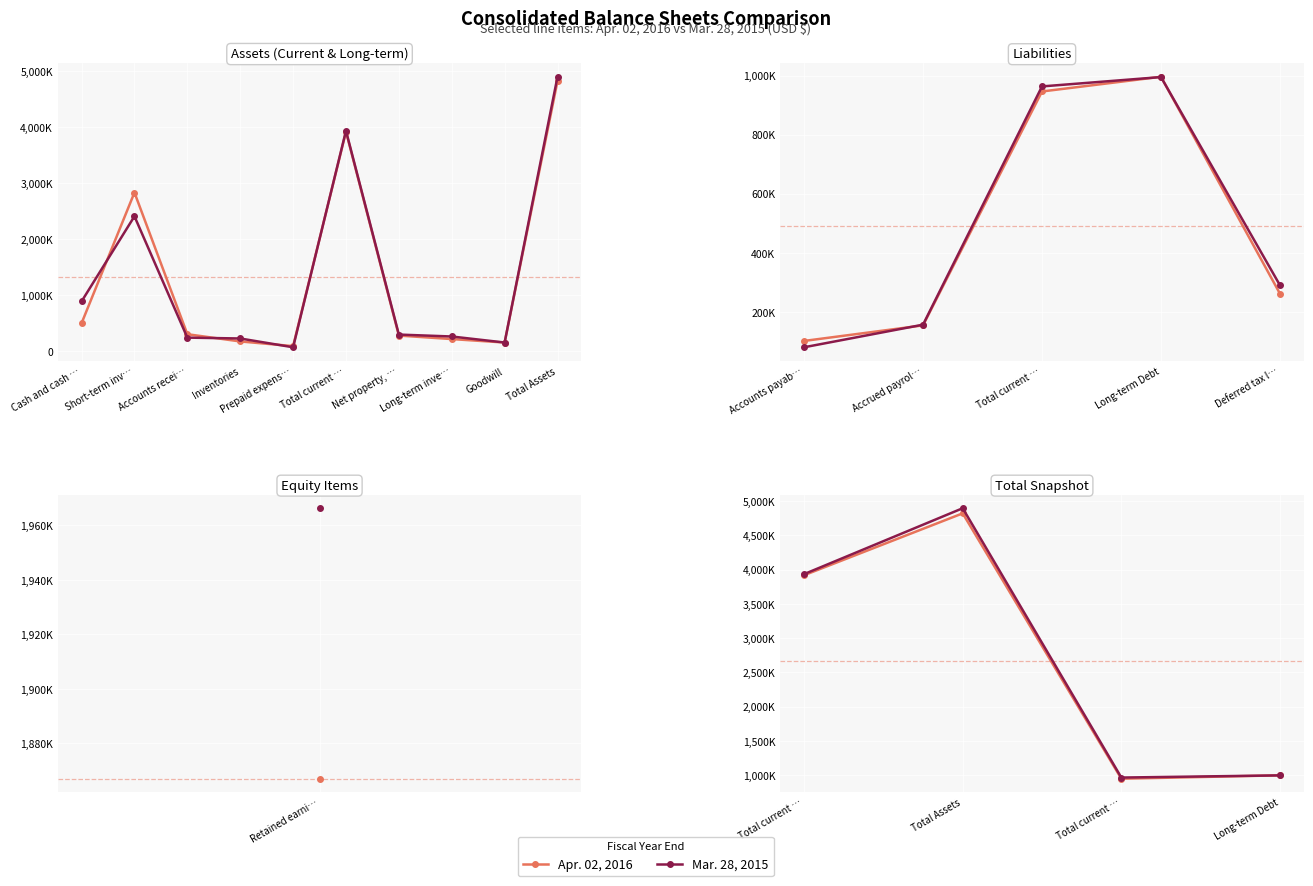

What is the average value of the Apr. 02, 2016 series?

2671002